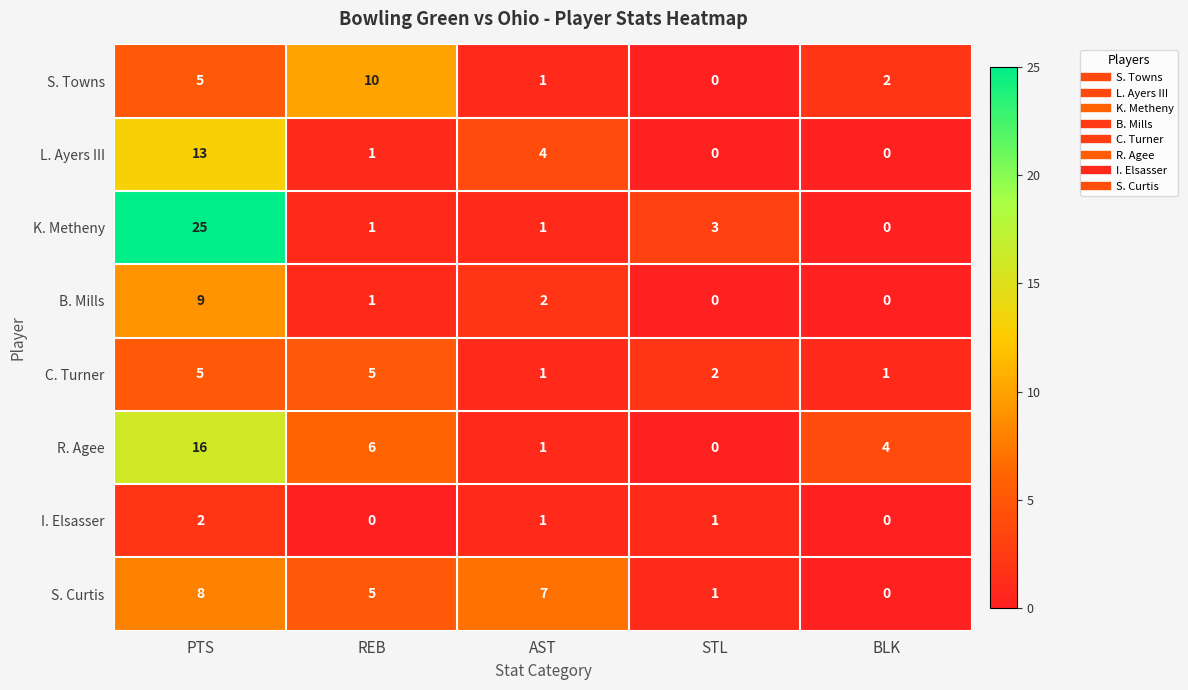

What is the total value across all series at REB?

29